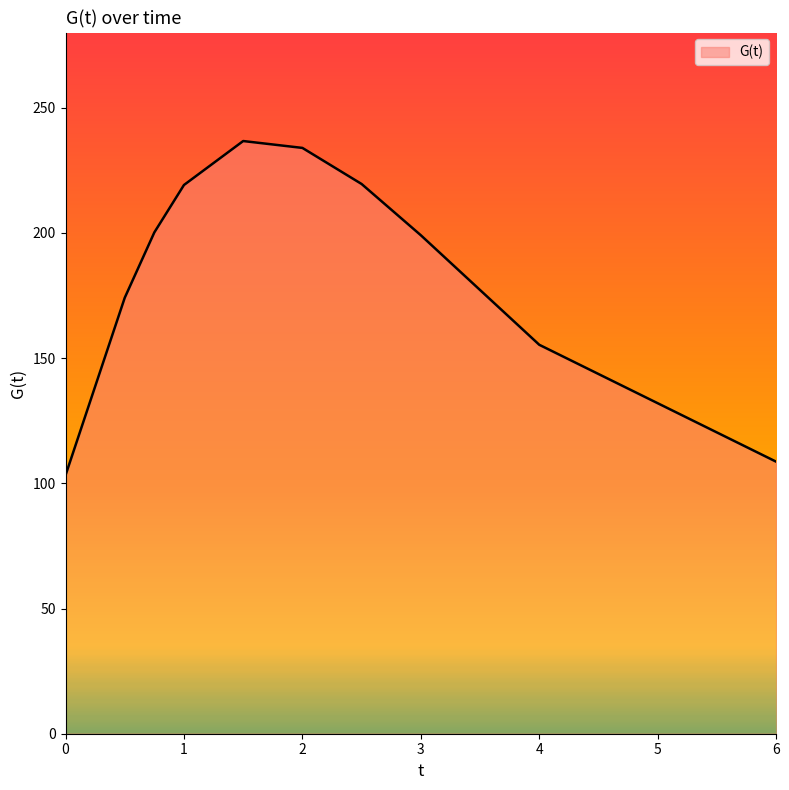

What is the difference between the maximum and minimum values?

133.5